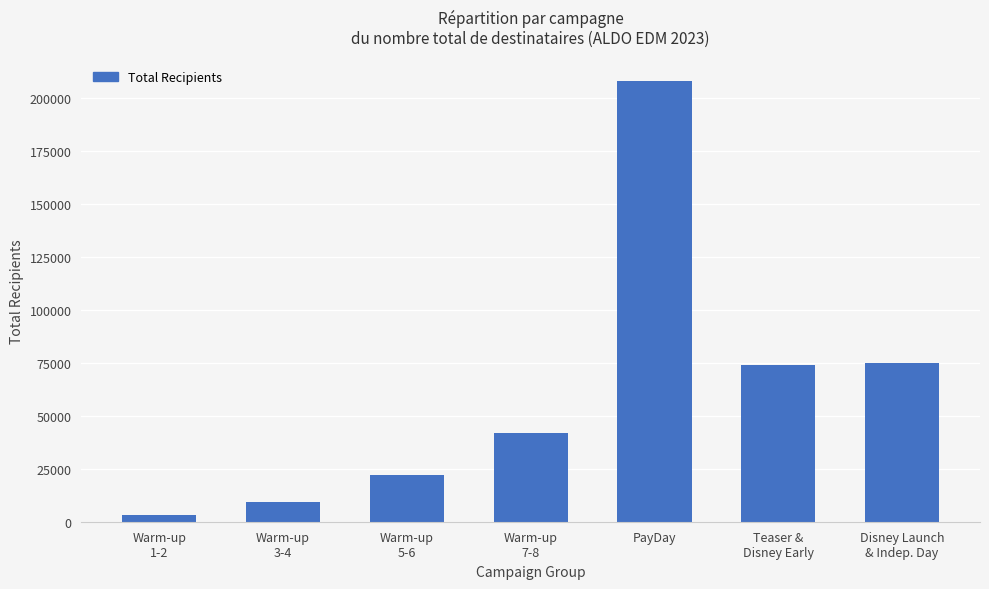

The chart shows a value of 74105 at Teaser &
Disney Early. True or false?

True